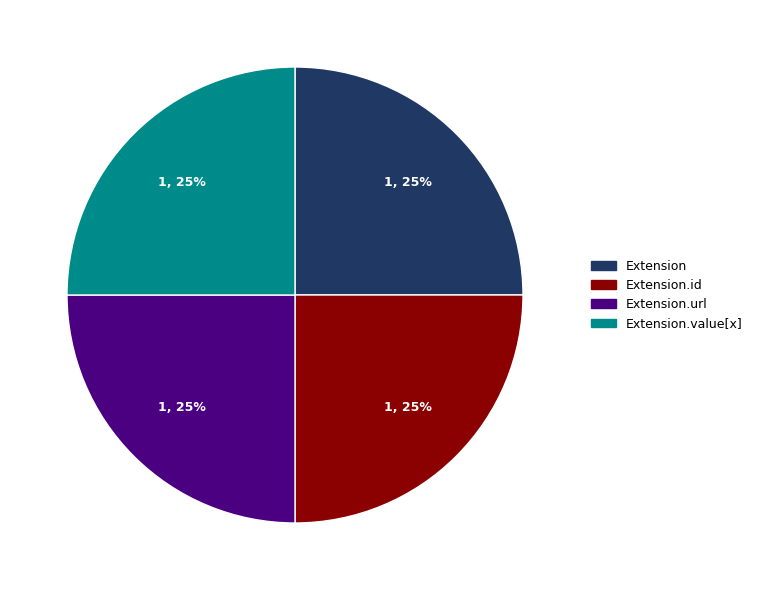

To the nearest percent, what is the average slice percentage?

25%